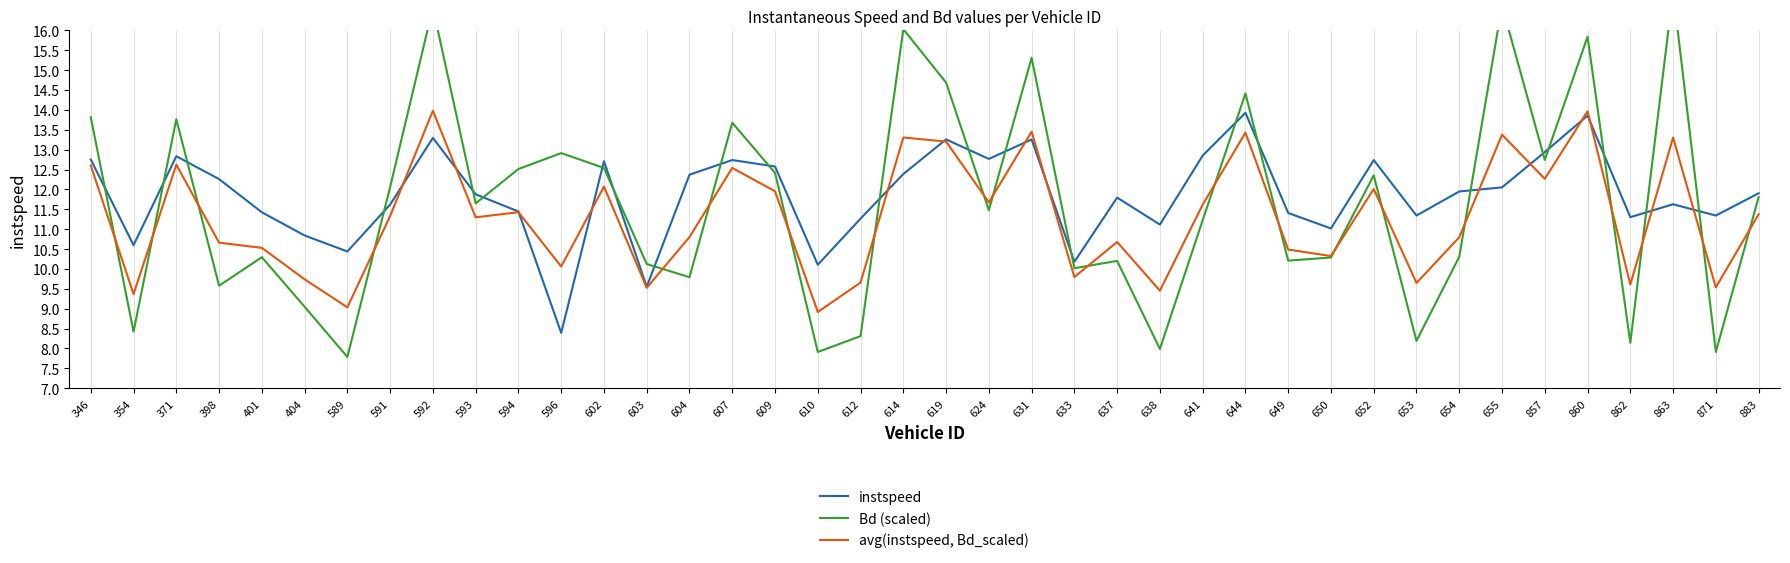

Reading right to left, what are all the values shown in this chart?

instspeed: 883=11.9	871=11.3	863=11.6	862=11.3	860=13.9	857=12.9	655=12.1	654=11.9	653=11.3	652=12.7	650=11.0	649=11.4	644=13.9	641=12.9	638=11.1	637=11.8	633=10.2	631=13.3	624=12.8	619=13.3	614=12.4	612=11.3	610=10.1	609=12.6	607=12.7	604=12.4	603=9.6	602=12.7	596=8.4	594=11.4	593=11.9	592=13.3	591=11.6	589=10.4	404=10.8	401=11.4	398=12.3	371=12.8	354=10.6	346=12.8
Bd (scaled): 883=11.8	871=7.9	863=17.0	862=8.1	860=15.8	857=12.7	655=16.6	654=10.3	653=8.2	652=12.4	650=10.3	649=10.2	644=14.4	641=11.2	638=8.0	637=10.2	633=10.0	631=15.3	624=11.5	619=14.7	614=16.0	612=8.3	610=7.9	609=12.4	607=13.7	604=9.8	603=10.1	602=12.5	596=12.9	594=12.5	593=11.6	592=16.6	591=12.1	589=7.8	404=9.0	401=10.3	398=9.6	371=13.8	354=8.4	346=13.8
avg(instspeed, Bd_scaled): 883=11.4	871=9.5	863=13.3	862=9.6	860=14.0	857=12.3	655=13.4	654=10.8	653=9.6	652=12.0	650=10.3	649=10.5	644=13.4	641=11.6	638=9.5	637=10.7	633=9.8	631=13.5	624=11.7	619=13.2	614=13.3	612=9.7	610=8.9	609=12.0	607=12.5	604=10.8	603=9.5	602=12.1	596=10.1	594=11.4	593=11.3	592=14.0	591=11.3	589=9.0	404=9.7	401=10.5	398=10.7	371=12.6	354=9.4	346=12.6